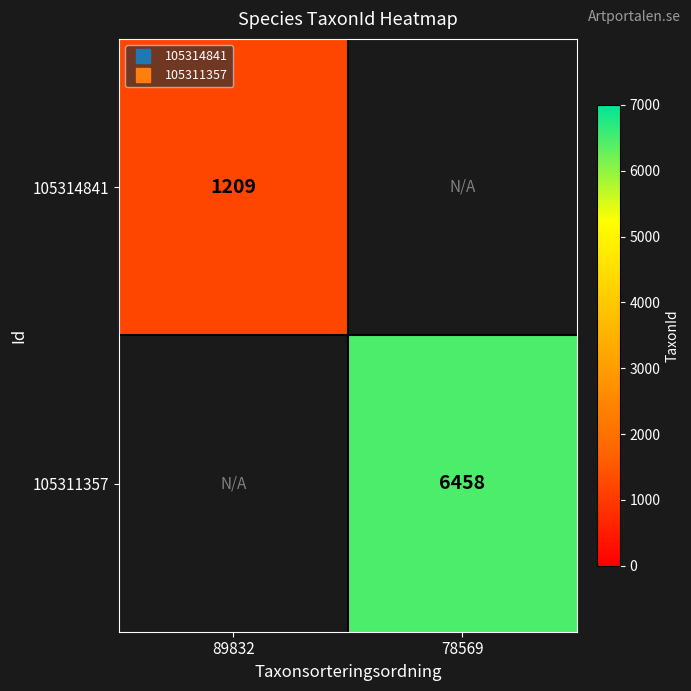

What is the maximum value shown in the chart?

6458.0